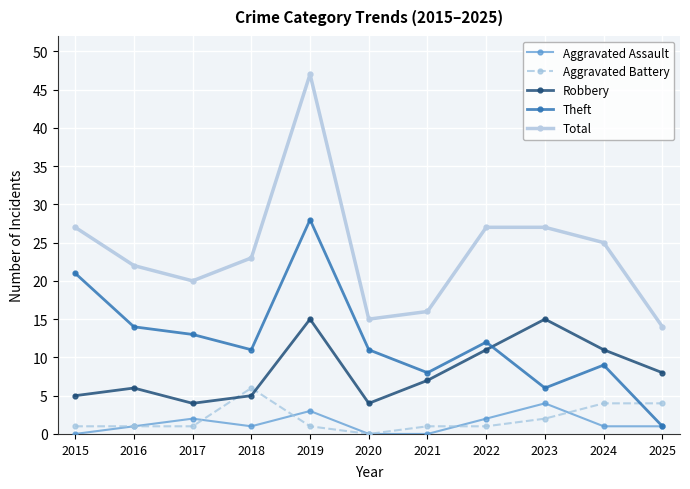

At how many categories does at least one series exceed 17?

8